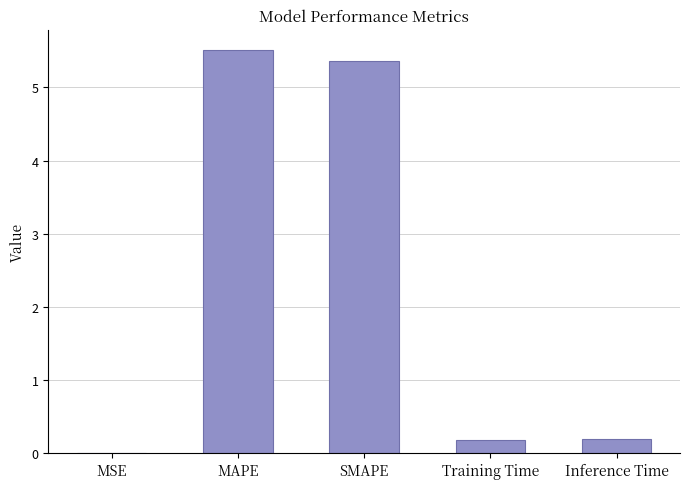

Read the value at Inference Time.

0.2